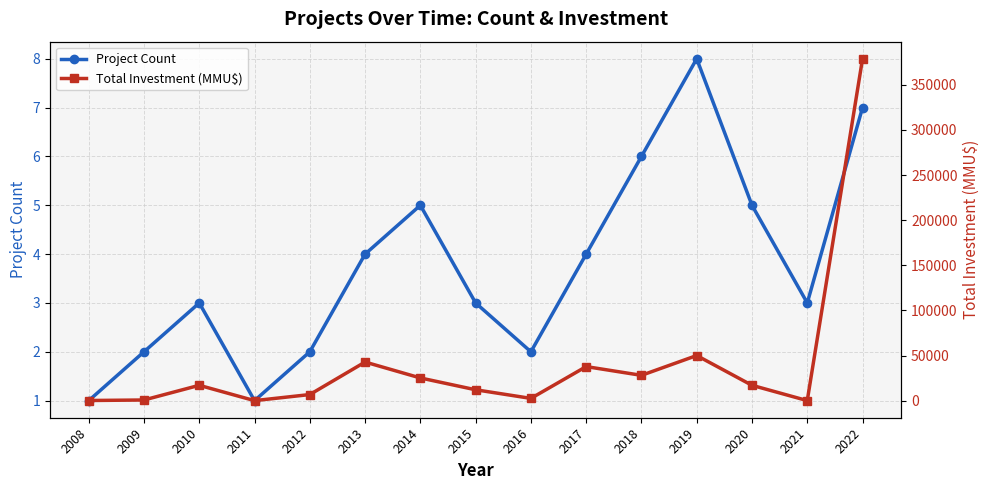

What is the value of the Project Count point at the 2nd from the left?

2